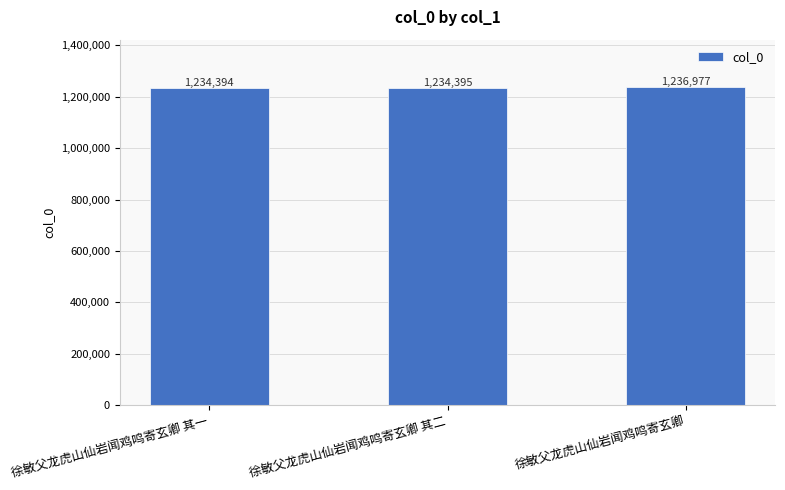

True or false: the data shows 1236977 at 徐敏父龙虎山仙岩闻鸡鸣寄玄卿.

True